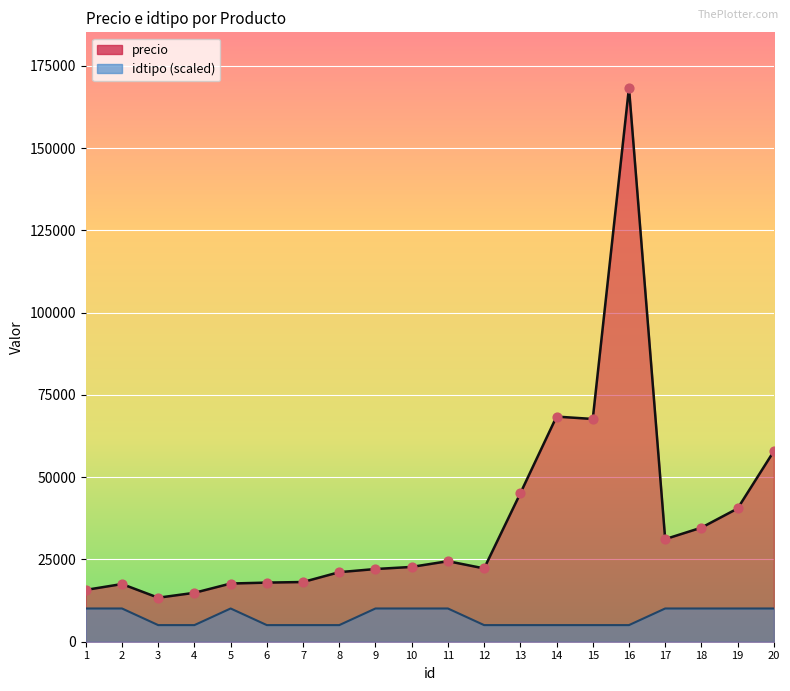

Which series has the largest Y range (max minus min)?

precio